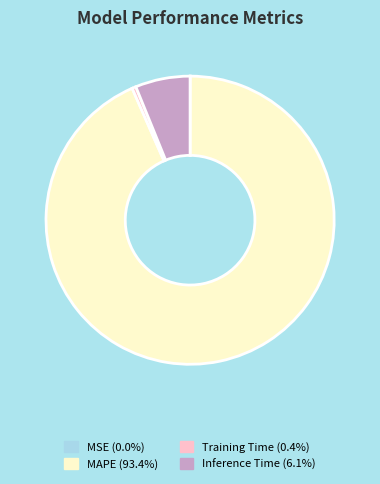

Which category accounts for the majority?

MAPE